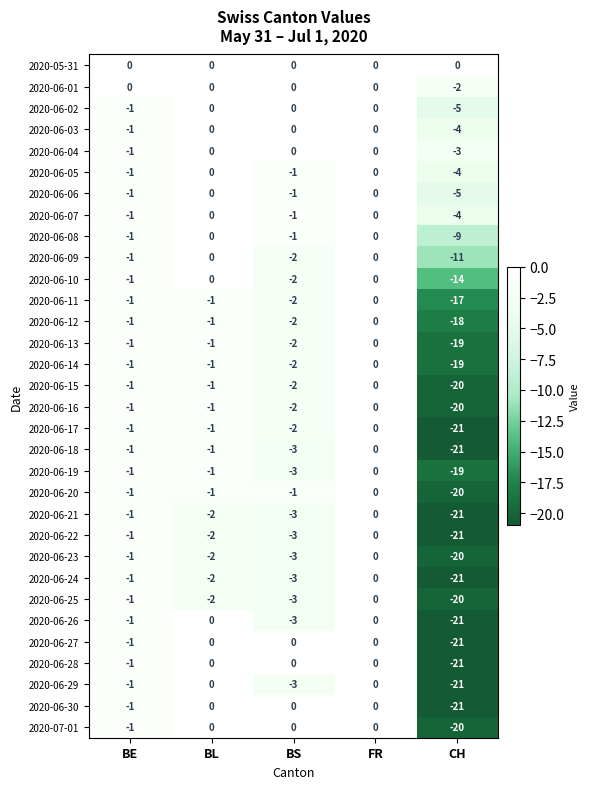

What is the difference between the highest and lowest values at CH?

21